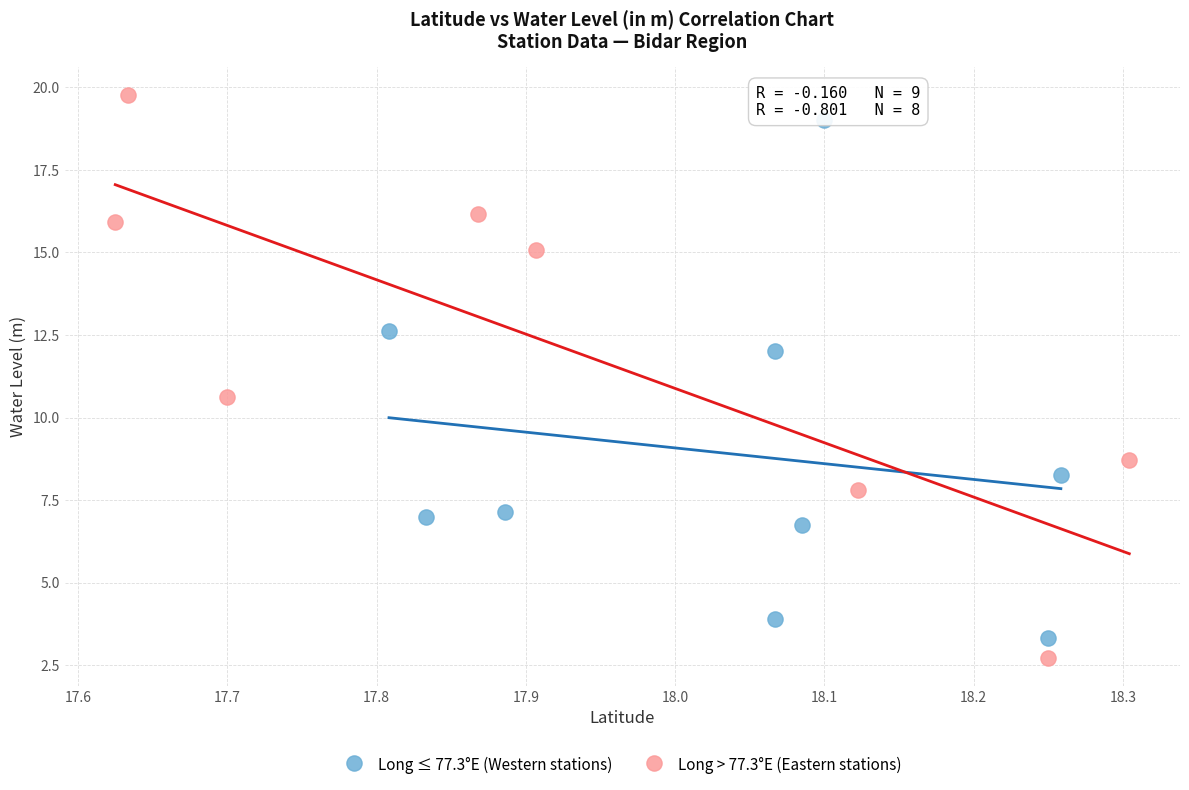

Which series has the widest spread of Y values?

Long > 77.3°E (Eastern stations)